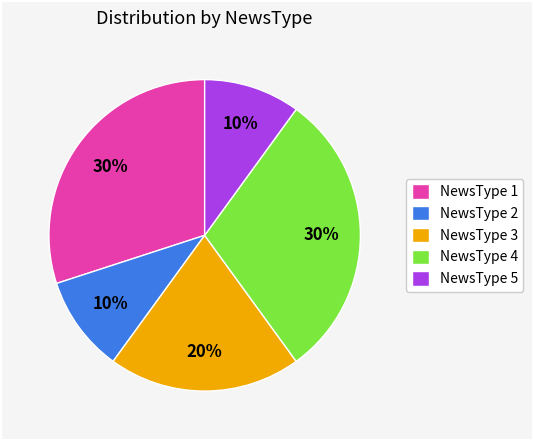

To the nearest percent, what is the average slice percentage?

20%